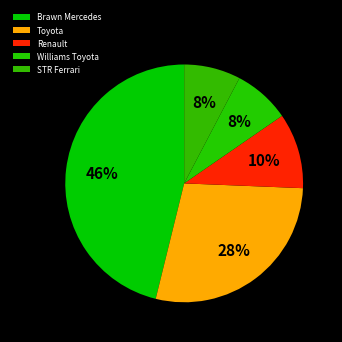

To the nearest percent, what is the combined percentage of Toyota and Williams Toyota?

36%